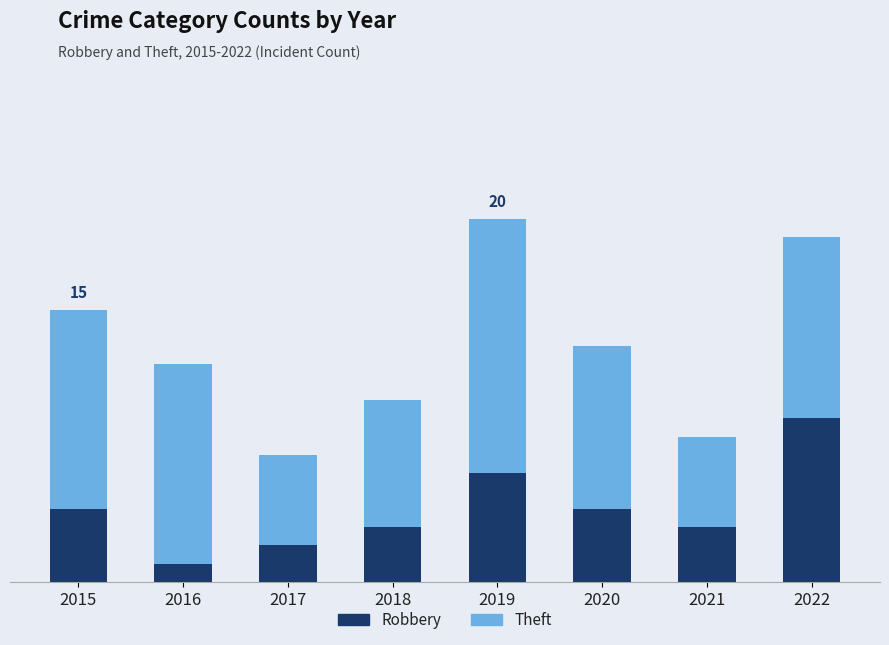

Rank the categories by Robbery value from lowest to highest.

2016, 2017, 2018, 2021, 2015, 2020, 2019, 2022